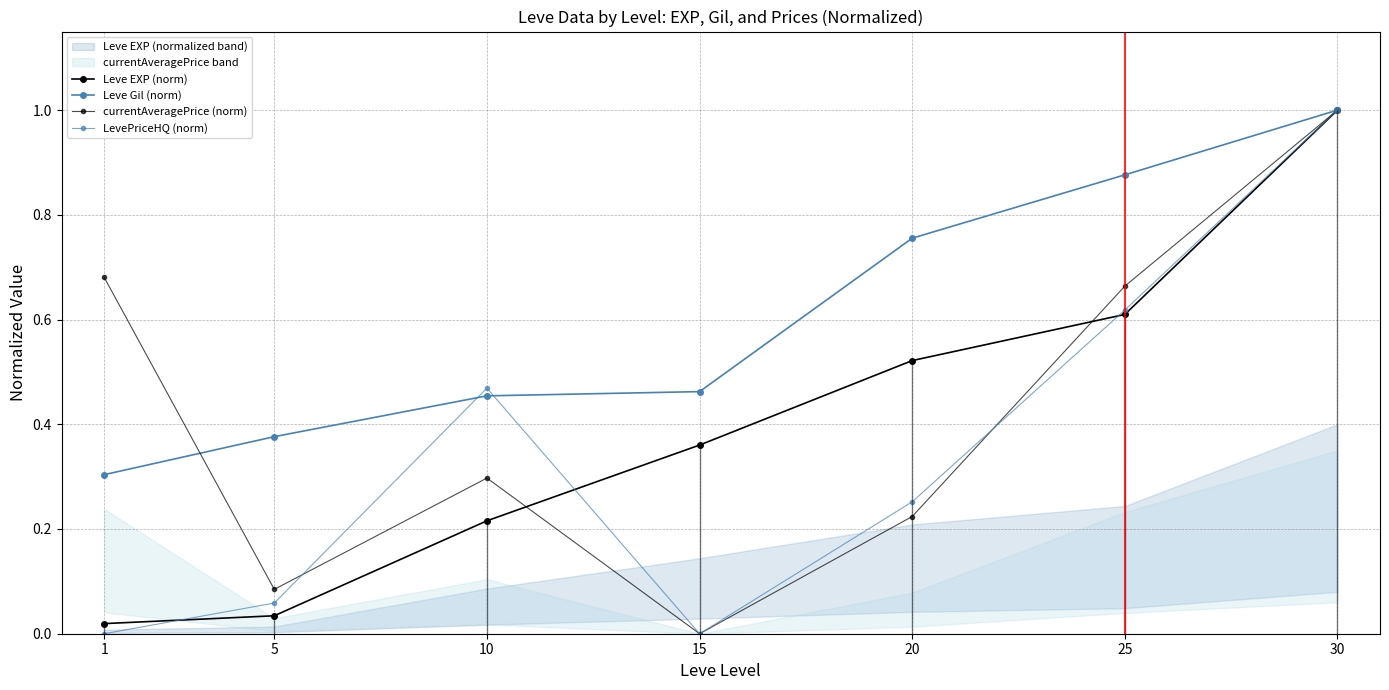

At which category is the sum across all series the highest?

30